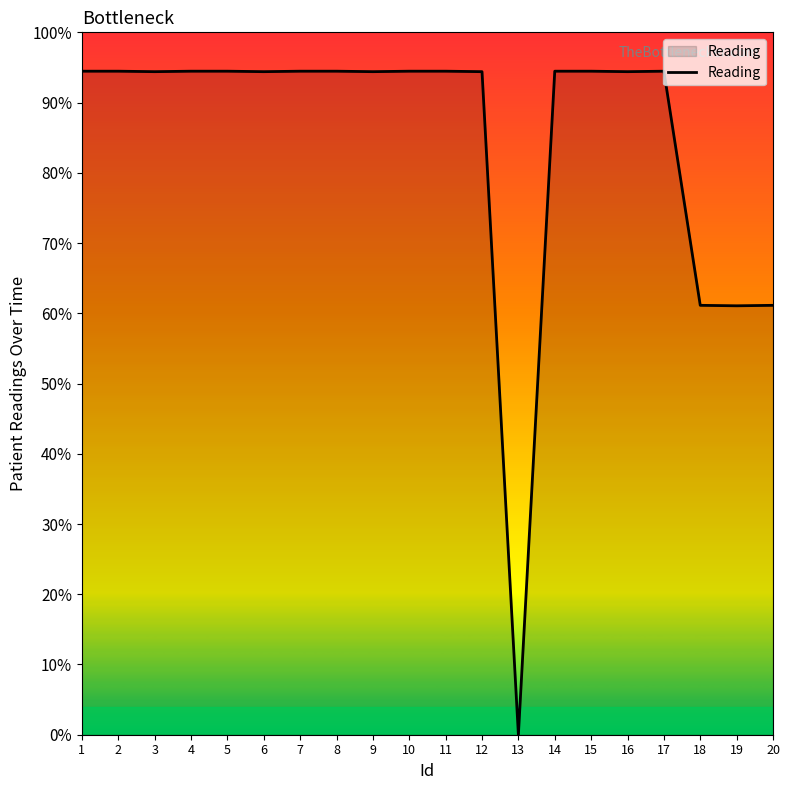

Which label corresponds to the largest value in the chart?

1